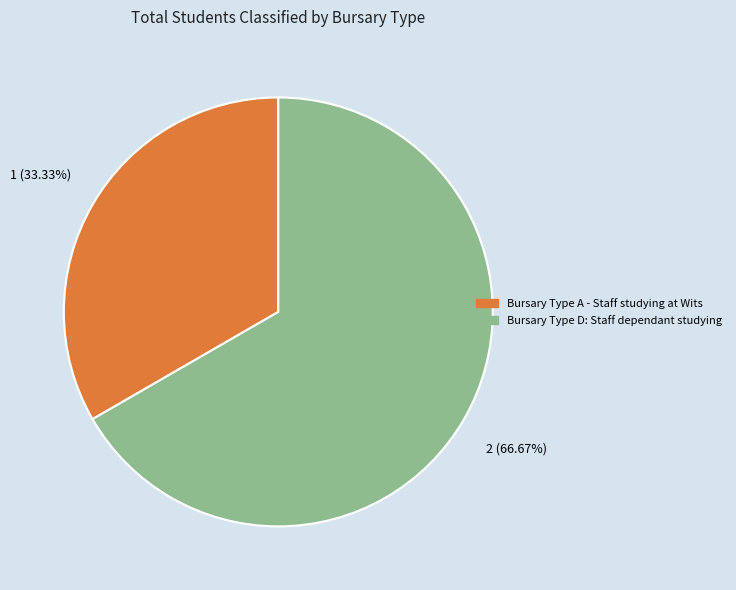

Is there any slice that represents more than half of the pie?

Yes